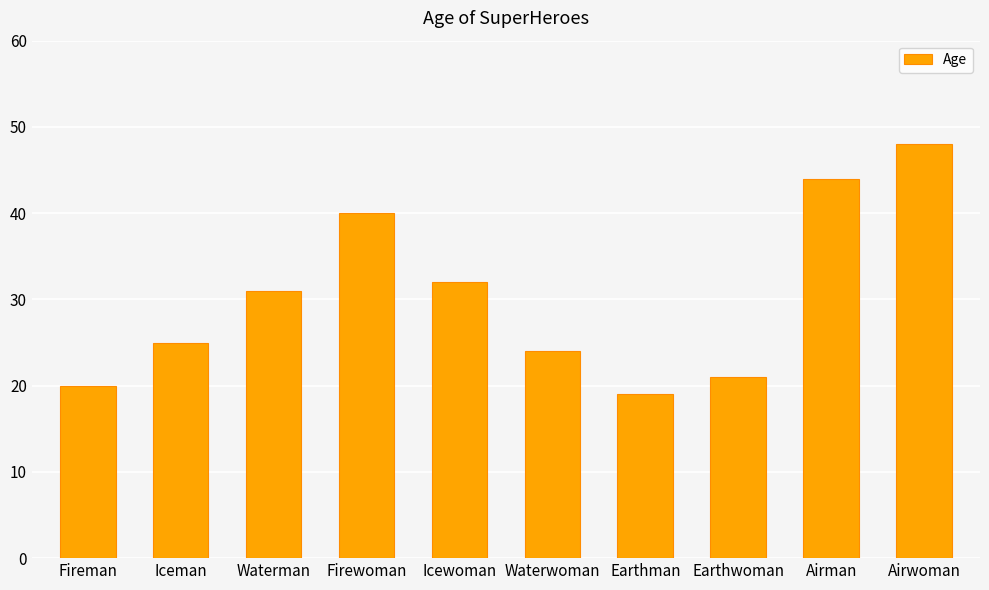

Are the bars grouped side by side (vs. stacked)?

No